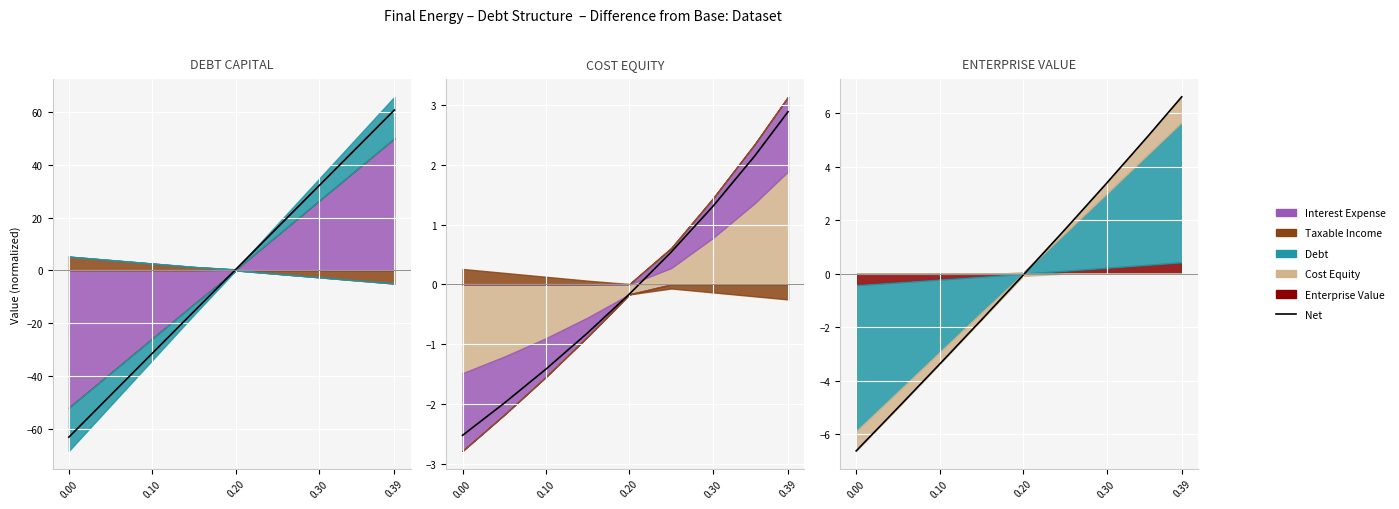

Does the chart display data point markers on the line(s)?

No